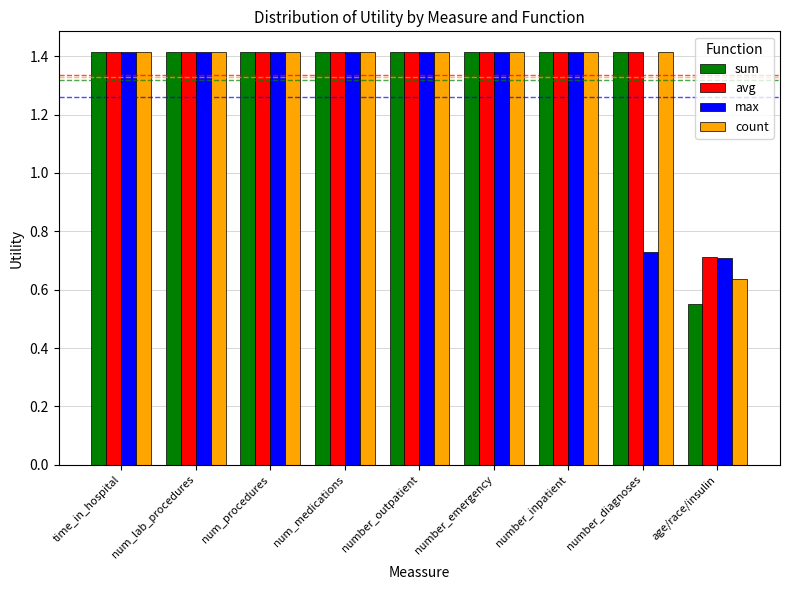

True or false: max has a value of 2.1 at number_outpatient.

False